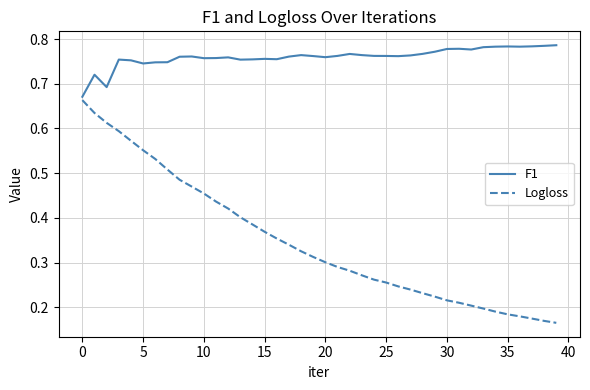

Which series has the largest range (max minus min)?

Logloss